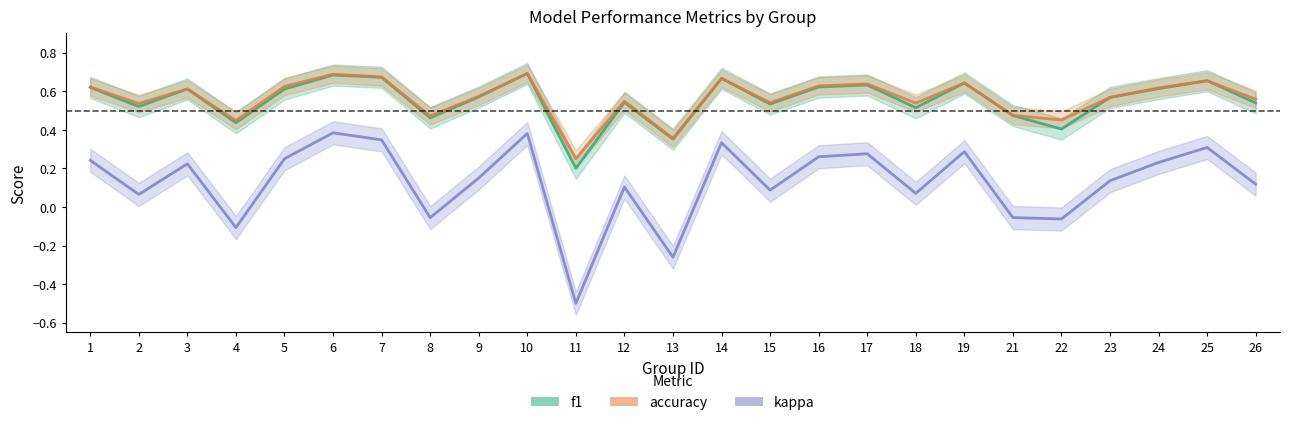

The value of f1 at 25 is 0.7. True or false?

True